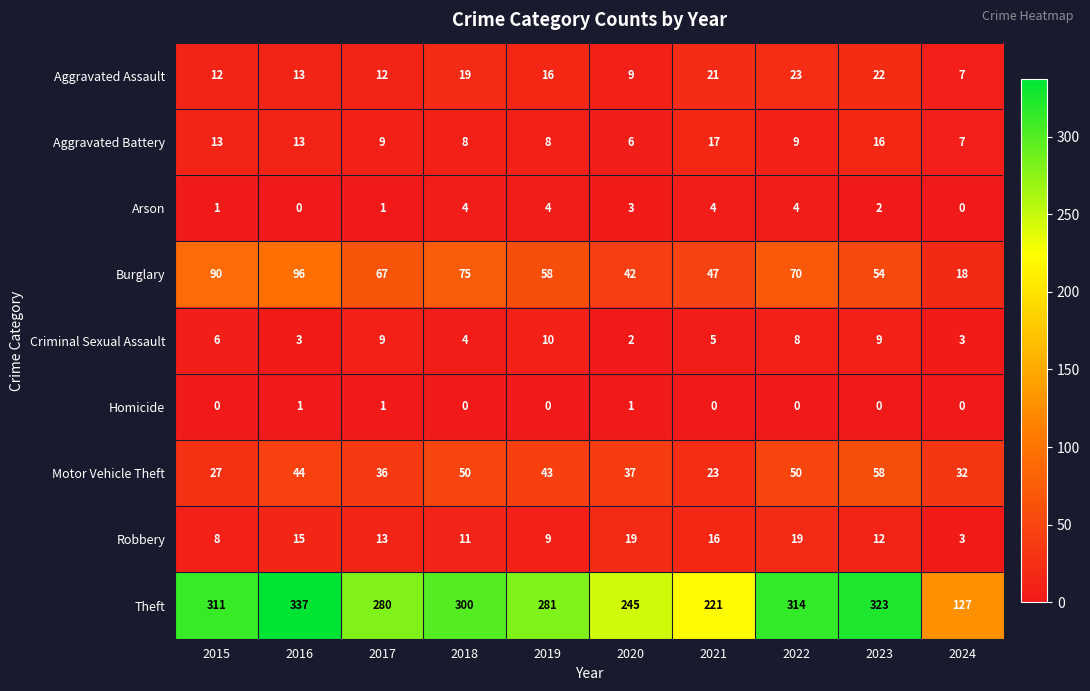

Which series has the largest range (max minus min)?

Theft